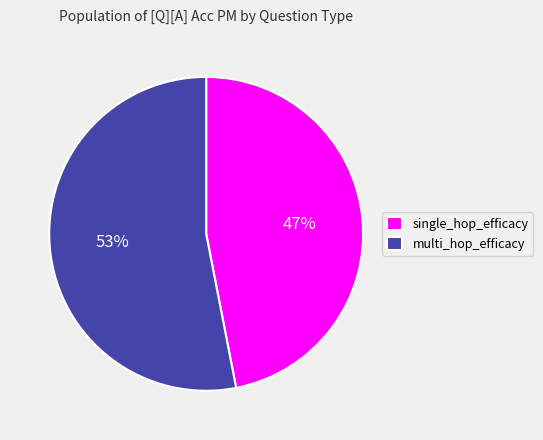

What is the largest slice in the pie chart?

multi_hop_efficacy